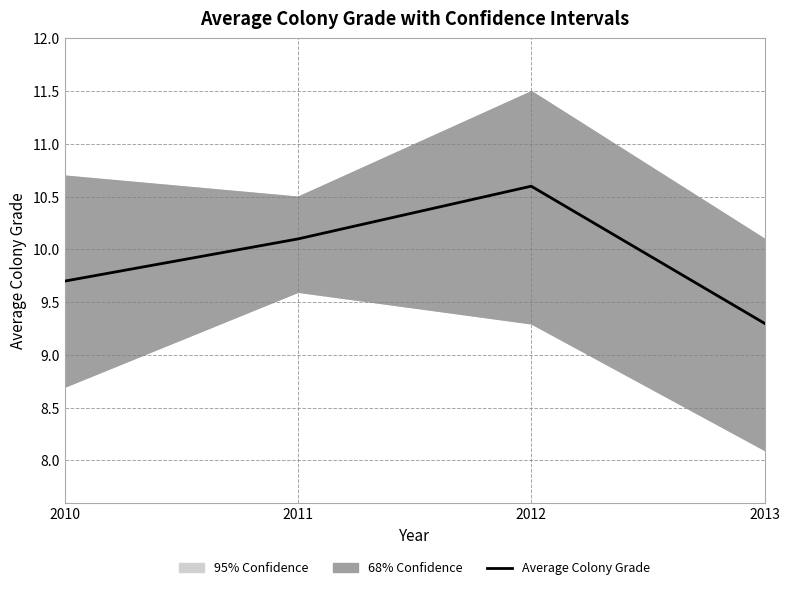

The value at 2013 is 9.3. True or false?

True